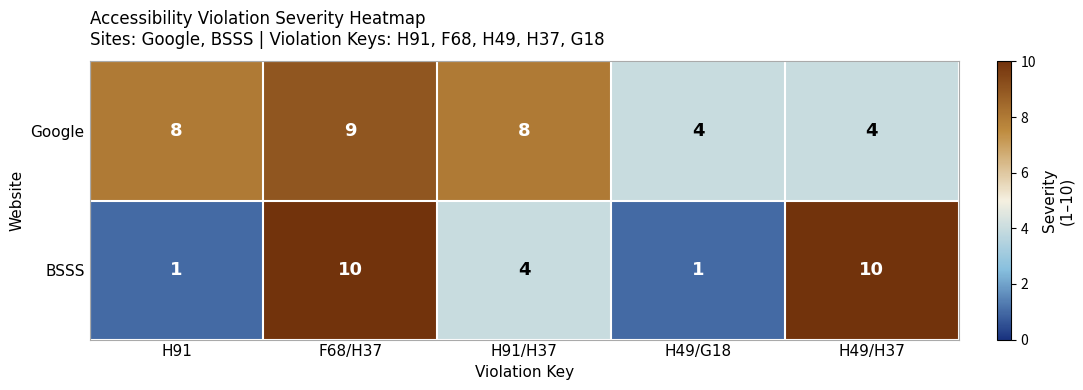

Reading left to right, list all the values displayed in this chart.

Google: H91=8	F68/H37=9	H91/H37=8	H49/G18=4	H49/H37=4
BSSS: H91=1	F68/H37=10	H91/H37=4	H49/G18=1	H49/H37=10